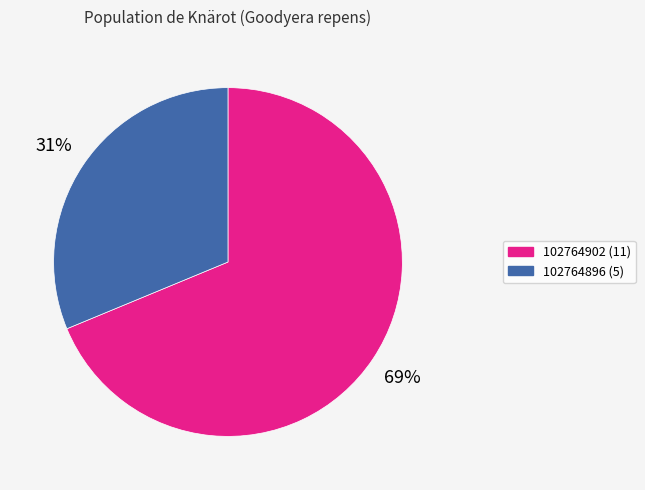

Is there a majority slice in this chart?

Yes